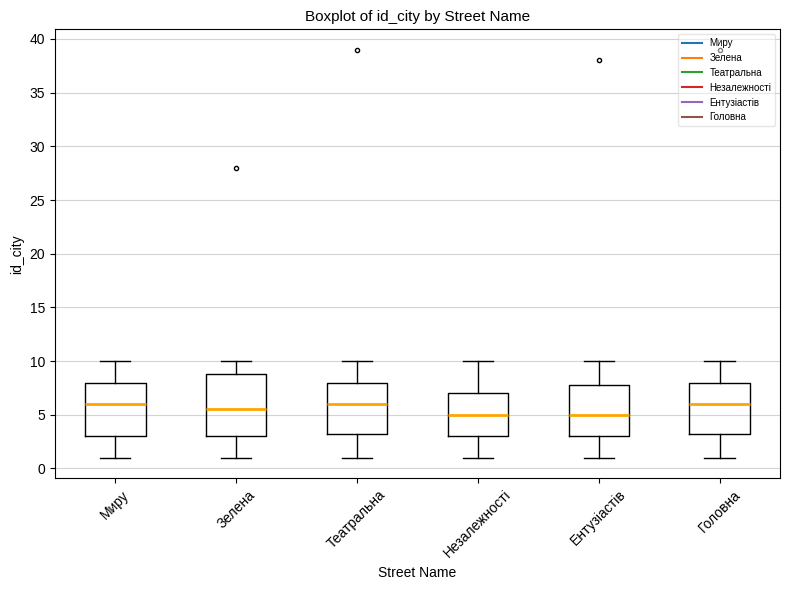

Reading left to right, read every box against the y-axis: the position of its median line, the range the box covers, and the ends of its whiskers. The values are not printed on the chart, so give them approximately, as read against the axis.

Миру: median 6.0, box 3.0 to 8.0, whiskers 1.0 to 10.0
Зелена: median 5.5, box 3.0 to 9.0, whiskers 1.0 to 10.0
Театральна: median 6.0, box 3.5 to 8.0, whiskers 1.0 to 10.0
Незалежності: median 5.0, box 3.0 to 7.0, whiskers 1.0 to 10.0
Ентузіастів: median 5.0, box 3.0 to 8.0, whiskers 1.0 to 10.0
Головна: median 6.0, box 3.5 to 8.0, whiskers 1.0 to 10.0